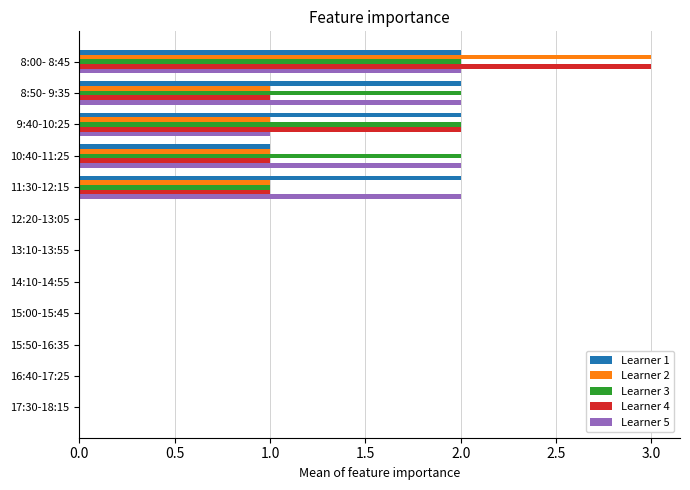

At which category is the sum across all series the highest?

 8:00- 8:45